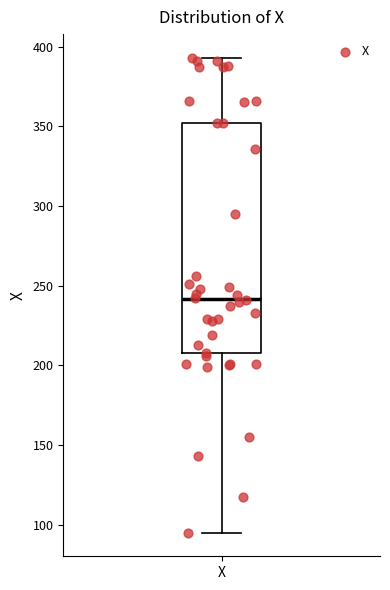

Where does the upper whisker of the box for X end on the y-axis? The values are not printed on the chart, so give them approximately, as read against the axis.

395